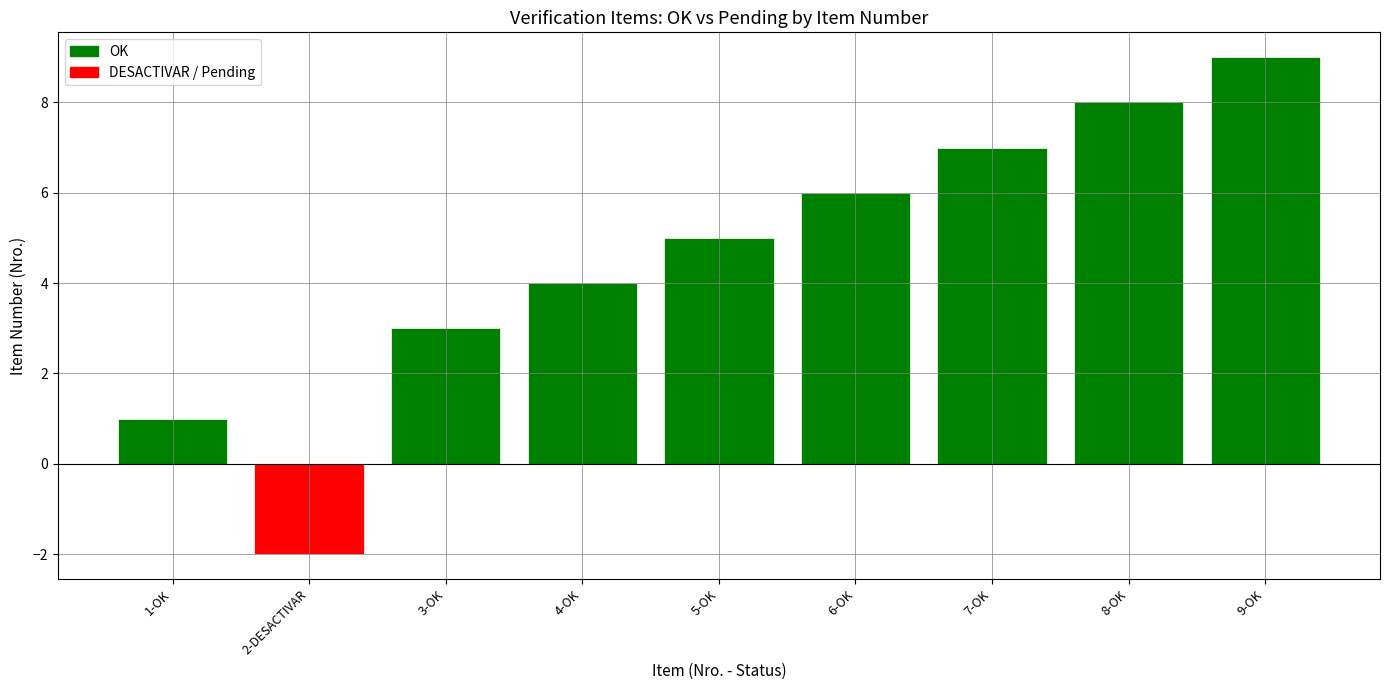

Rank the categories by value from lowest to highest.

2-DESACTIVAR, 1-OK, 3-OK, 4-OK, 5-OK, 6-OK, 7-OK, 8-OK, 9-OK